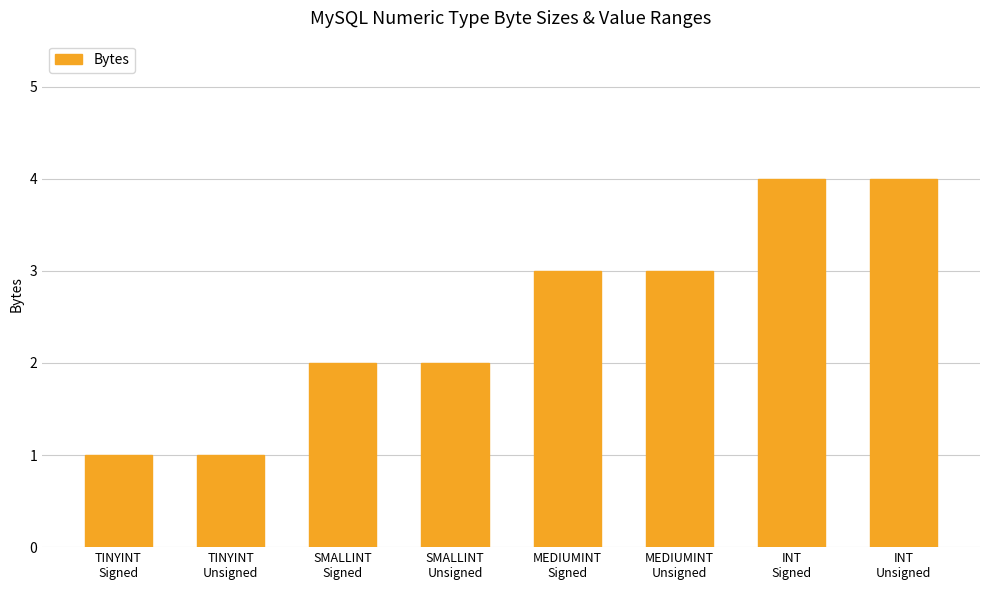

What is the maximum value shown in the chart?

4